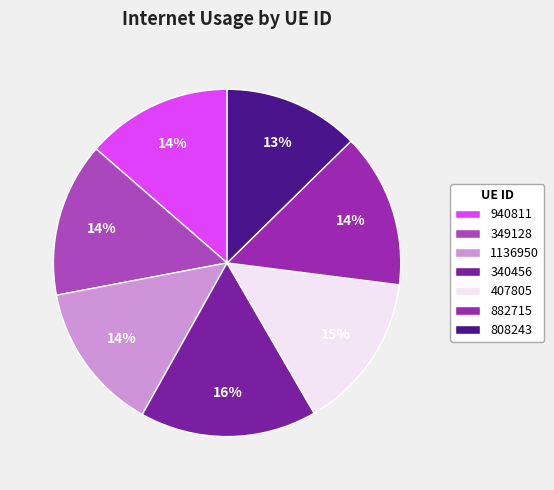

What portion of the pie excludes 340456?

83.5%